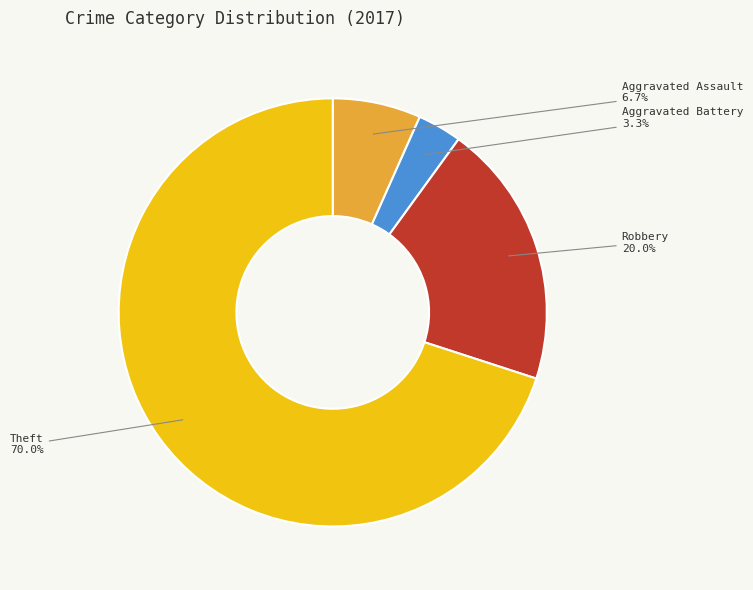

Is there a majority slice in this chart?

Yes